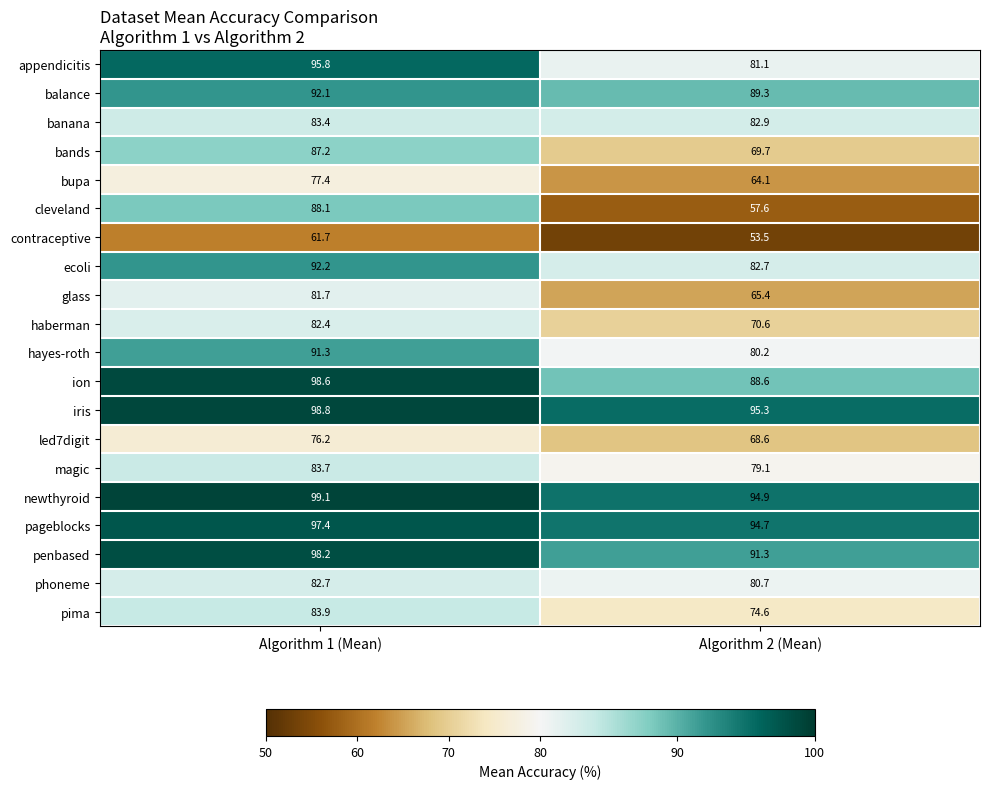

How many values in the newthyroid series are below 99?

1